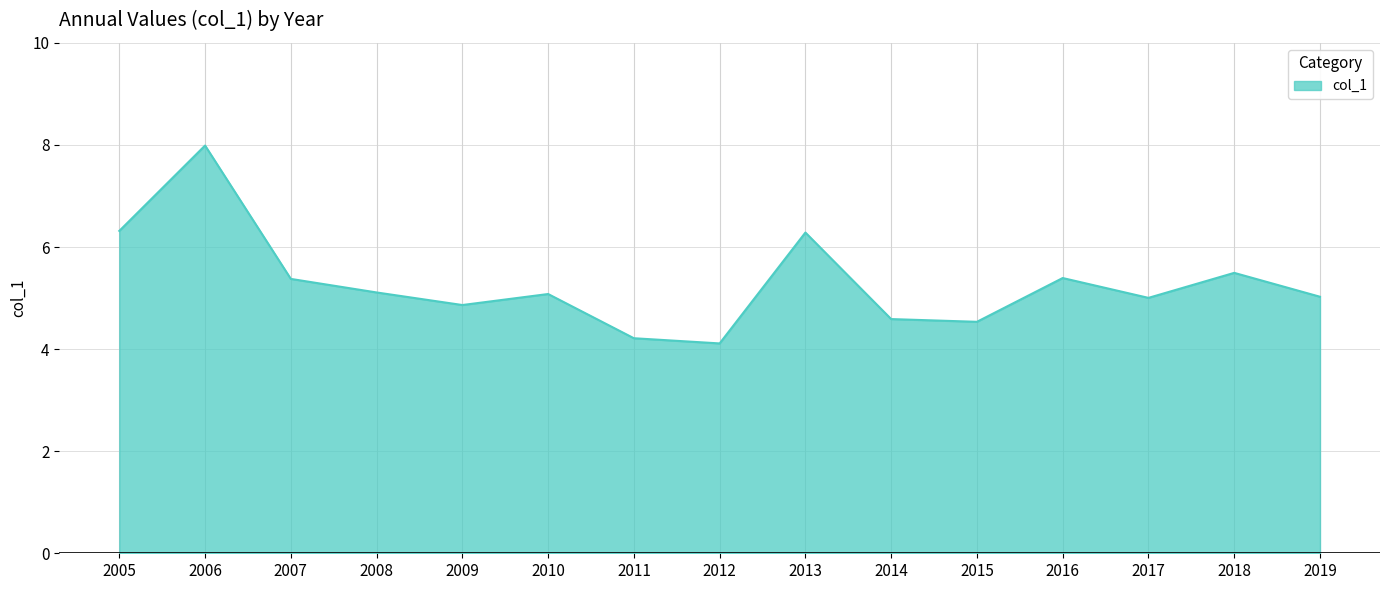

What is the average value?

5.3